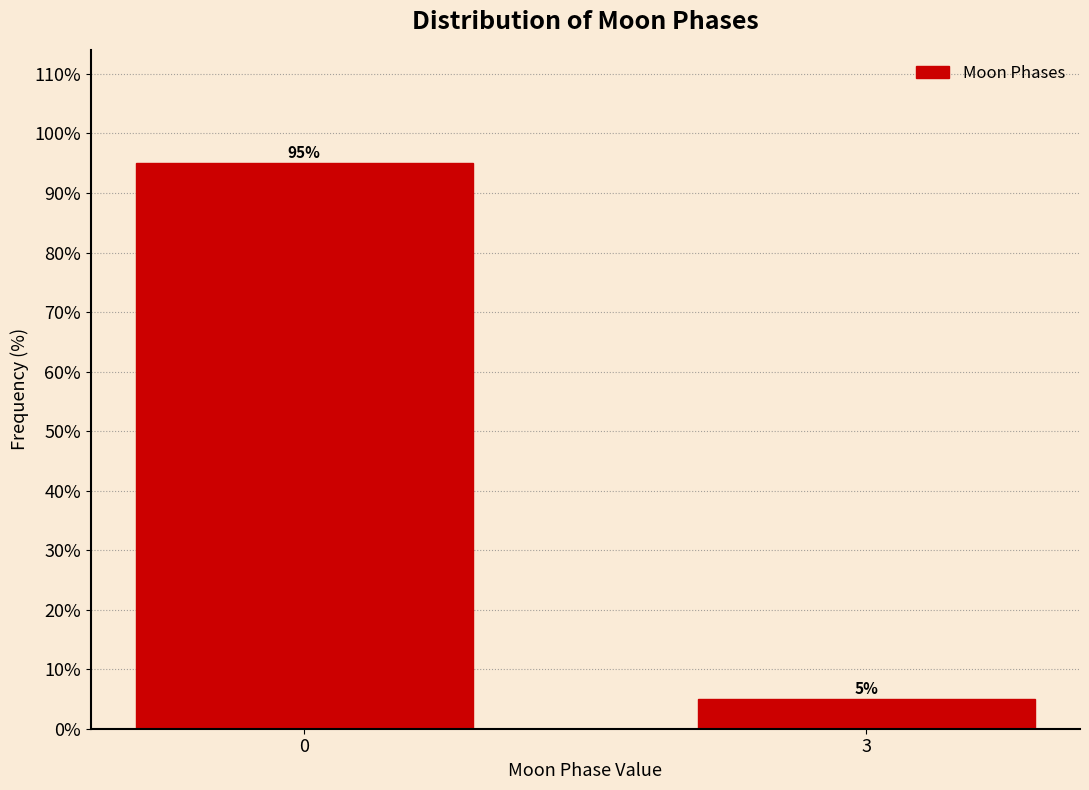

Reading right to left, what are all the values shown in this chart?

5.0	95.0